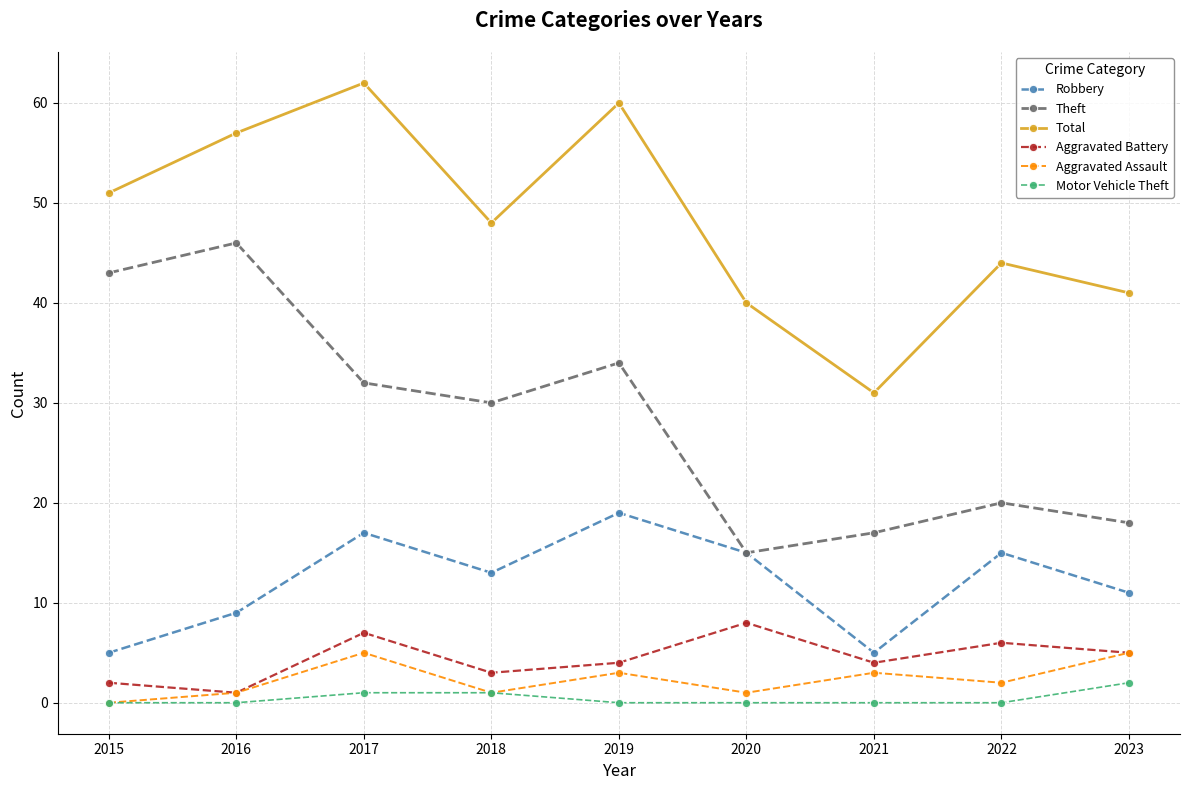

Rank the series by their maximum value, from lowest to highest.

Motor Vehicle Theft, Aggravated Assault, Aggravated Battery, Robbery, Theft, Total